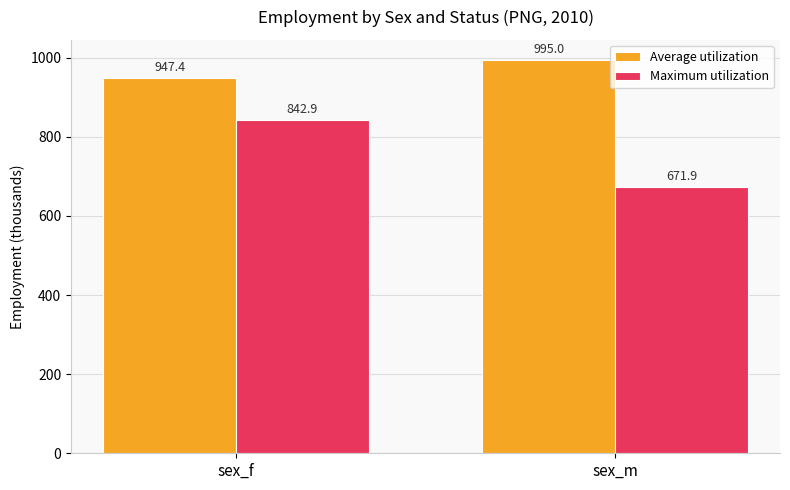

What are all the series names shown in the legend?

Average utilization, Maximum utilization